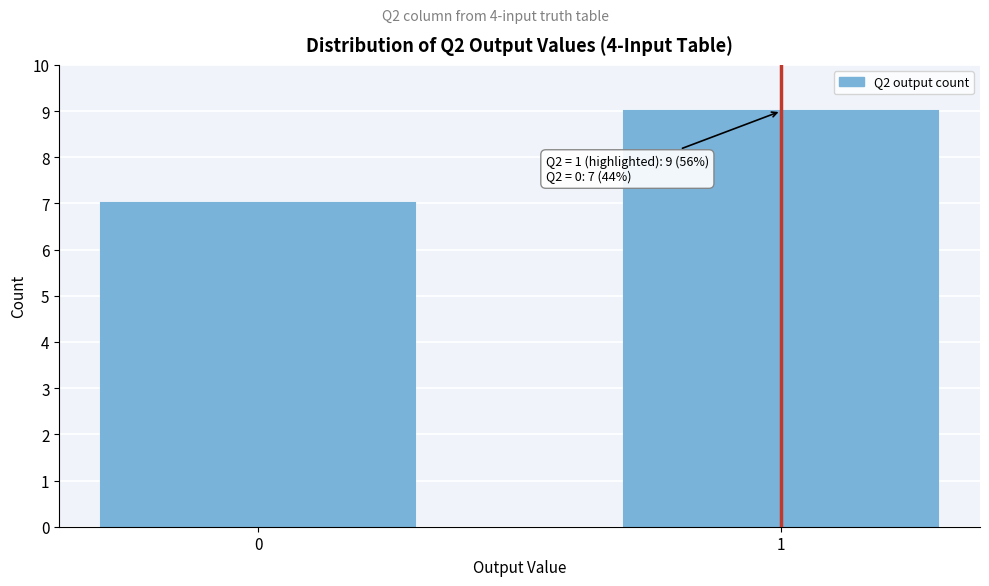

Reading left to right, list all the values displayed in this chart.

7	9